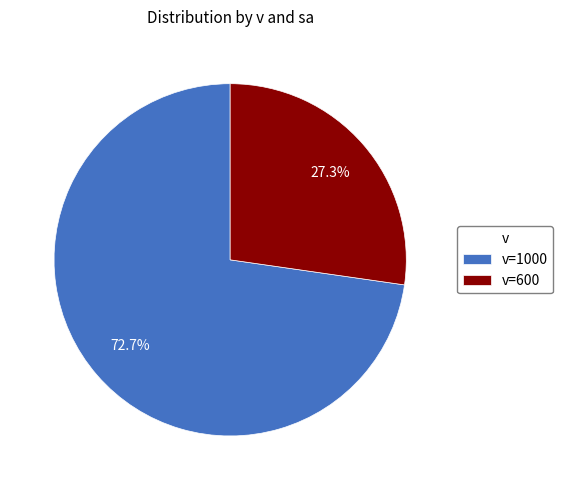

What portion of the pie excludes v=1000?

27.3%